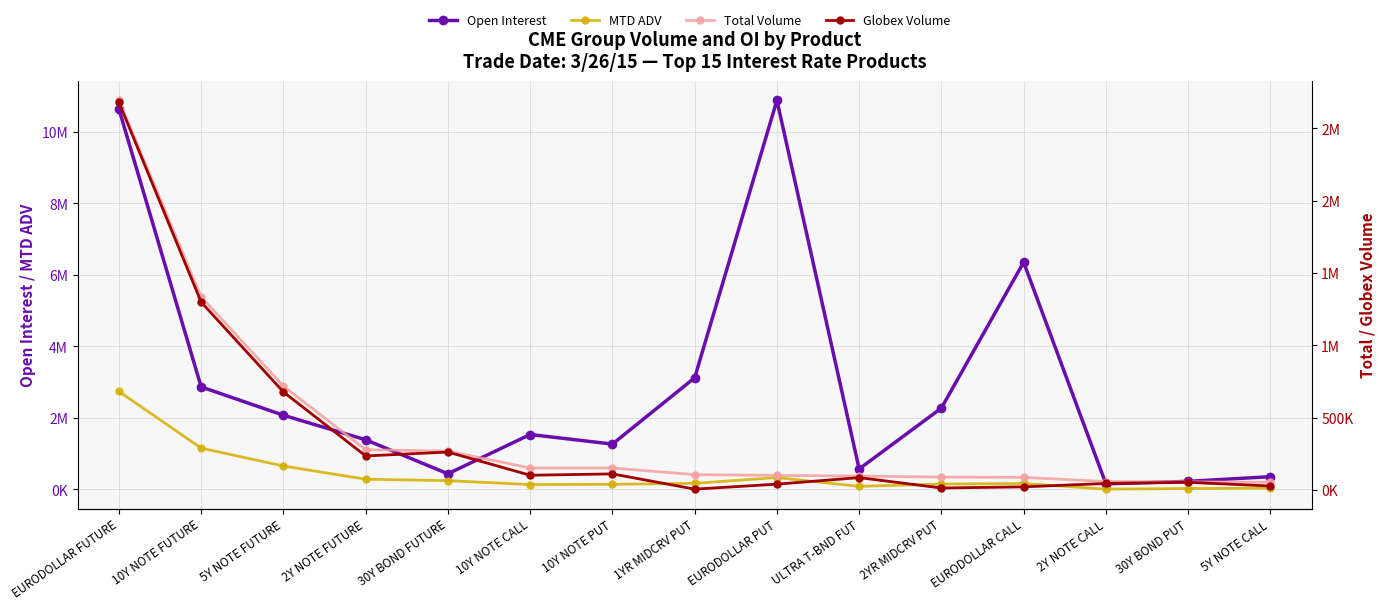

What is the difference between the Total Volume values at 30Y BOND PUT and 5Y NOTE FUTURE?

662199.0